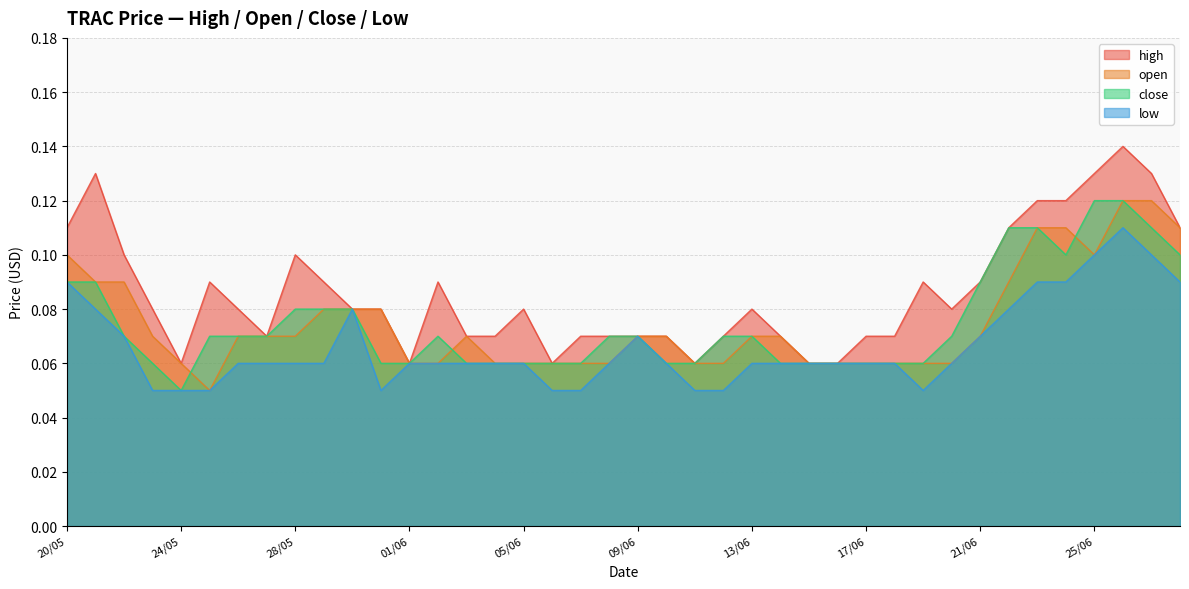

At which label does open reach its peak?

26/06